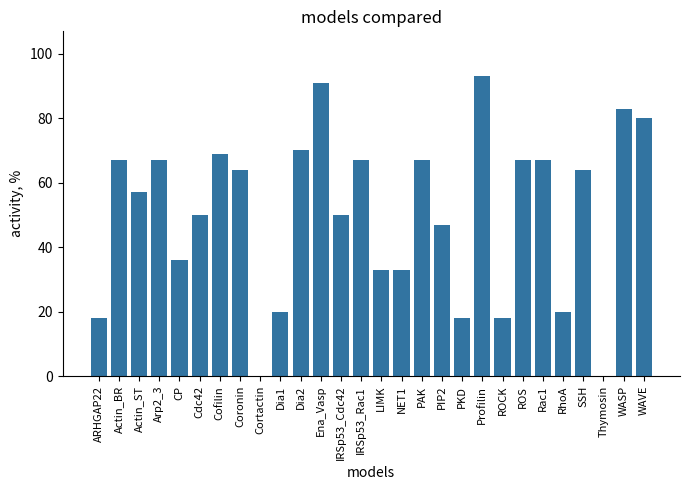

True or false: the data shows 33 at PAK.

False